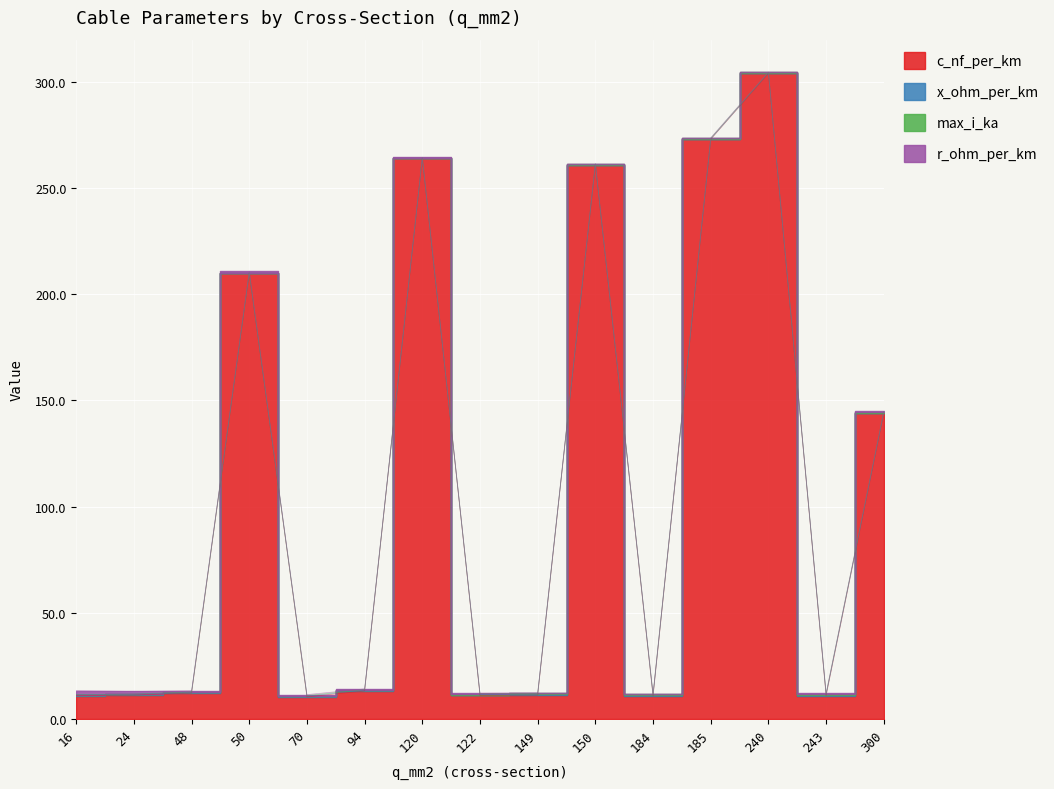

Where is the first local maximum for c_nf_per_km?

50